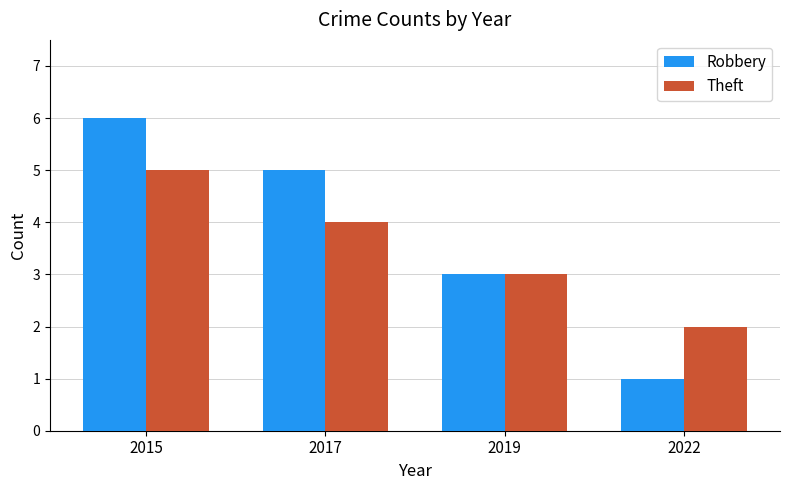

How many values in the Theft series are below 4?

2